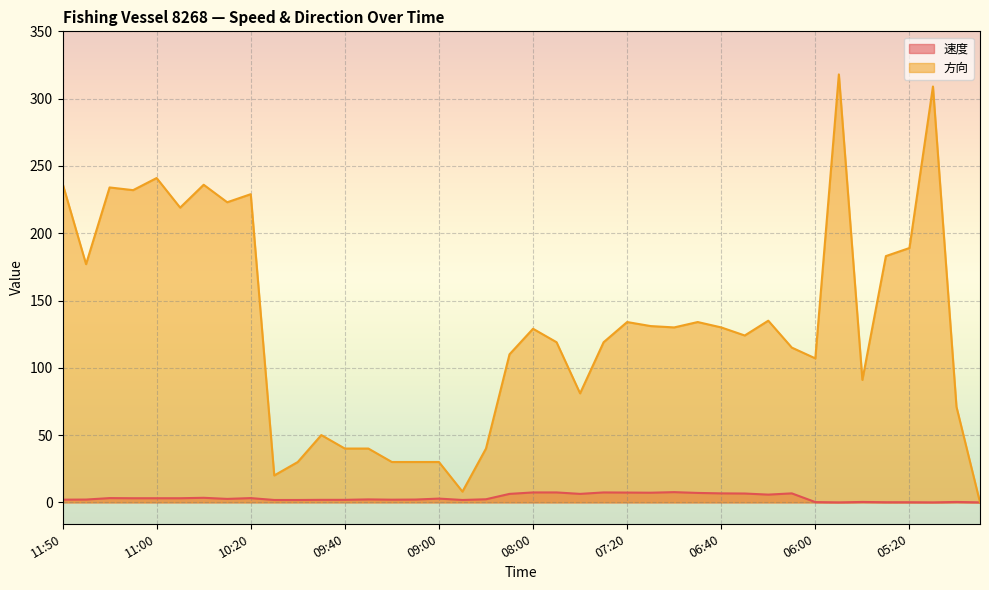

Reading left to right, what are all the values shown in this chart?

速度: 11:50=2.0	11:40=2.1	11:20=3.2	11:10=3.1	11:00=3.1	10:50=3.1	10:40=3.4	10:30=2.6	10:20=3.2	10:10=1.8	10:00=1.8	09:50=1.9	09:40=1.9	09:30=2.2	09:20=2.0	09:10=2.1	09:00=2.8	08:50=1.8	08:41=2.3	08:20=6.3	08:00=7.4	07:50=7.4	07:40=6.3	07:30=7.4	07:20=7.3	07:10=7.2	07:00=7.6	06:50=7.0	06:40=6.7	06:30=6.6	06:20=5.8	06:10=6.7	06:00=0.2	05:50=0.0	05:40=0.3	05:30=0.1	05:20=0.1	05:10=0.0	05:00=0.3	04:51=0.0
方向: 11:50=237.0	11:40=177.0	11:20=234.0	11:10=232.0	11:00=241.0	10:50=219.0	10:40=236.0	10:30=223.0	10:20=229.0	10:10=20.0	10:00=30.0	09:50=50.0	09:40=40.0	09:30=40.0	09:20=30.0	09:10=30.0	09:00=30.0	08:50=8.0	08:41=40.0	08:20=110.0	08:00=129.0	07:50=119.0	07:40=81.0	07:30=119.0	07:20=134.0	07:10=131.0	07:00=130.0	06:50=134.0	06:40=130.0	06:30=124.0	06:20=135.0	06:10=115.0	06:00=107.0	05:50=318.0	05:40=91.0	05:30=183.0	05:20=189.0	05:10=309.0	05:00=71.0	04:51=0.0